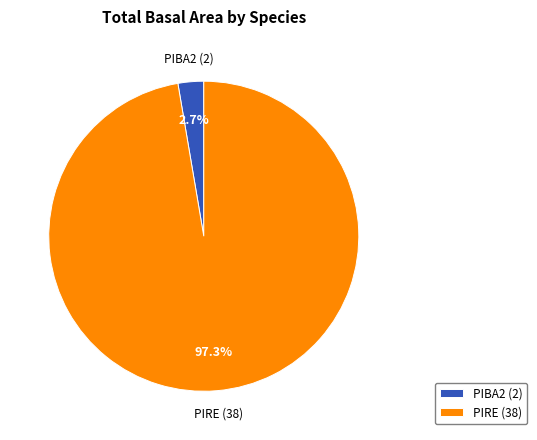

Which category has the smallest portion of the pie?

PIBA2 (2)